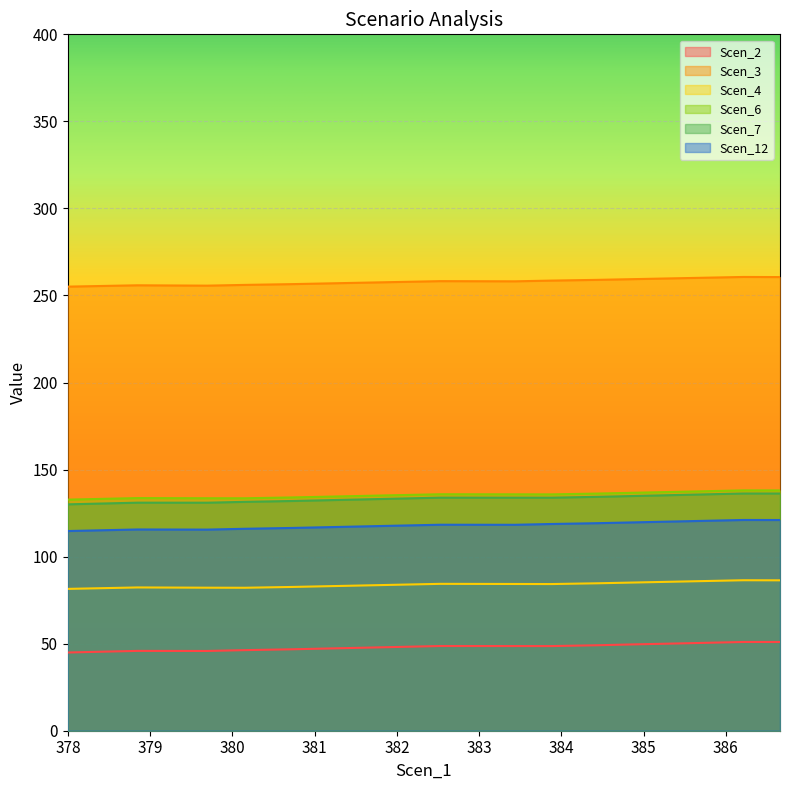

True or false: Scen_12 and Scen_4 cross at least once.

False